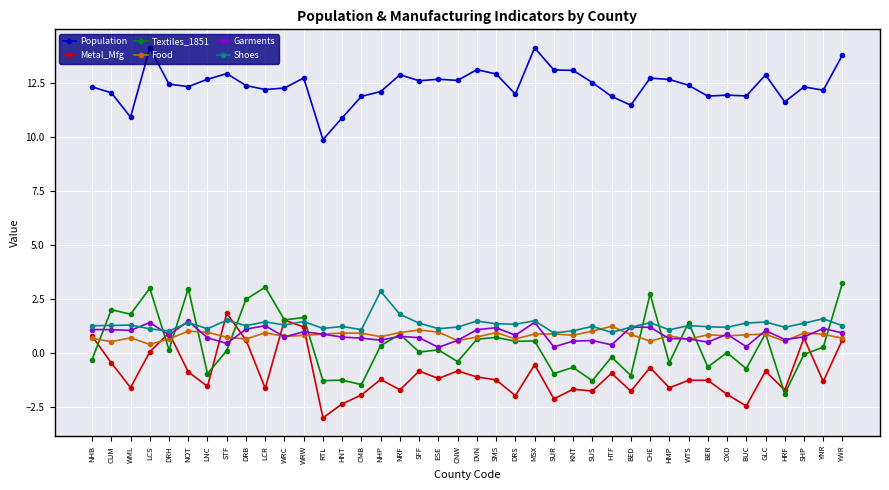

Is the value of Population at RTL greater than the value of Textiles_1851 at LCS?

Yes